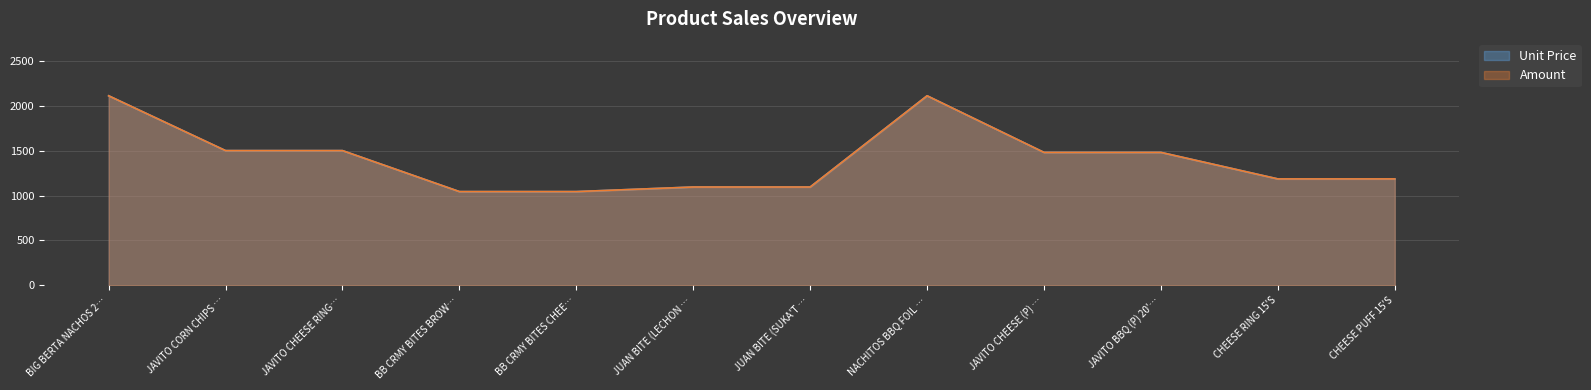

What is the value of the Unit Price point at the 11th from the left?

1185